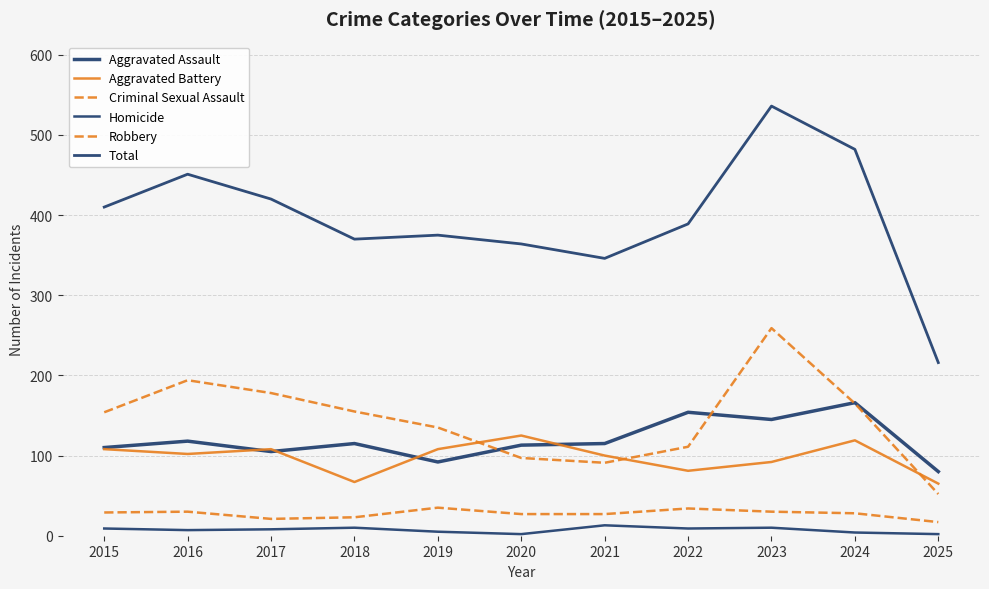

Does the chart have visible grid lines?

Yes